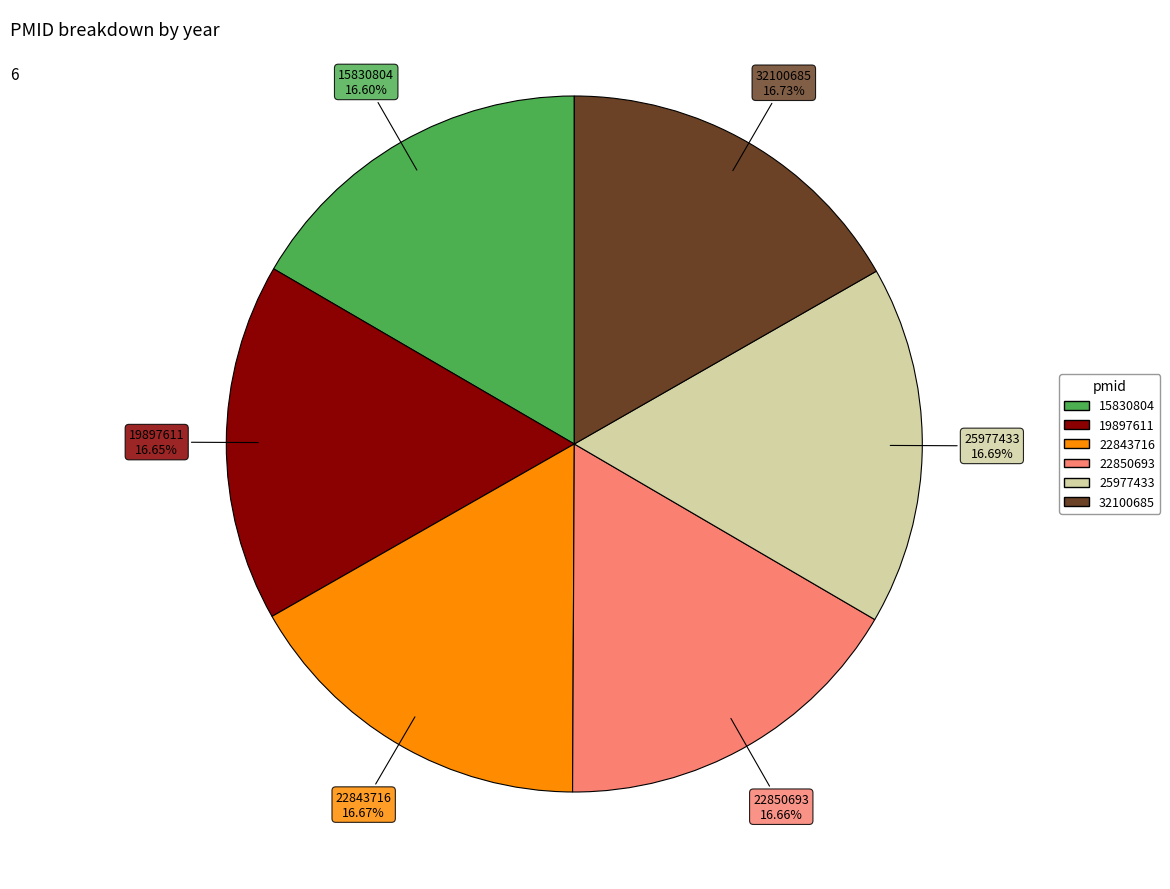

Combined, do 32100685 and 19897611 account for over 50%?

No